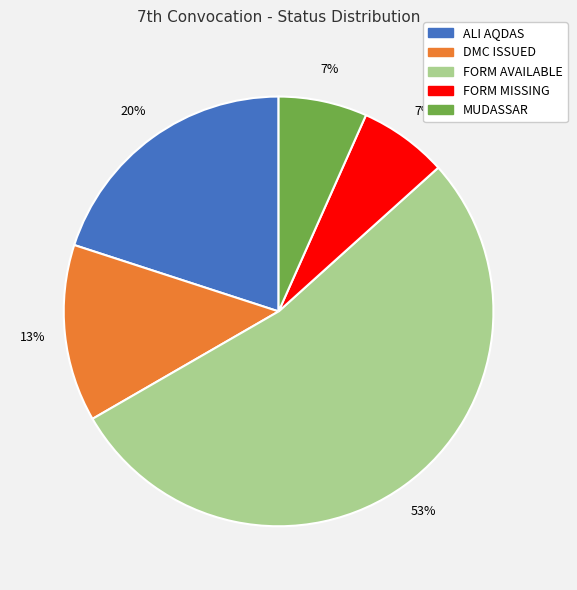

Which has a higher value, DMC ISSUED or ALI AQDAS?

ALI AQDAS